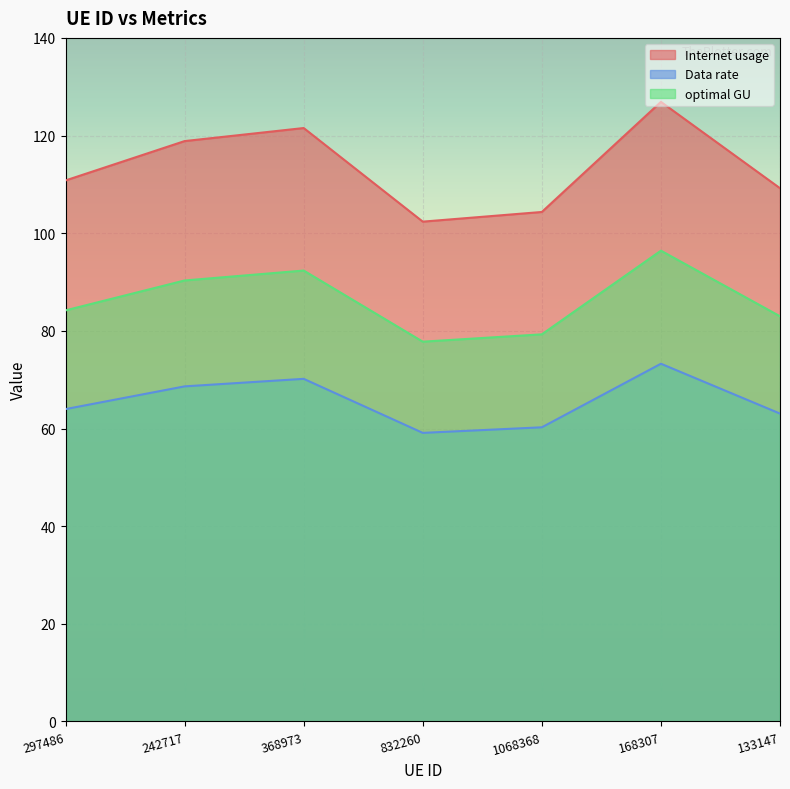

At which category does Internet usage reach its first local valley?

832260